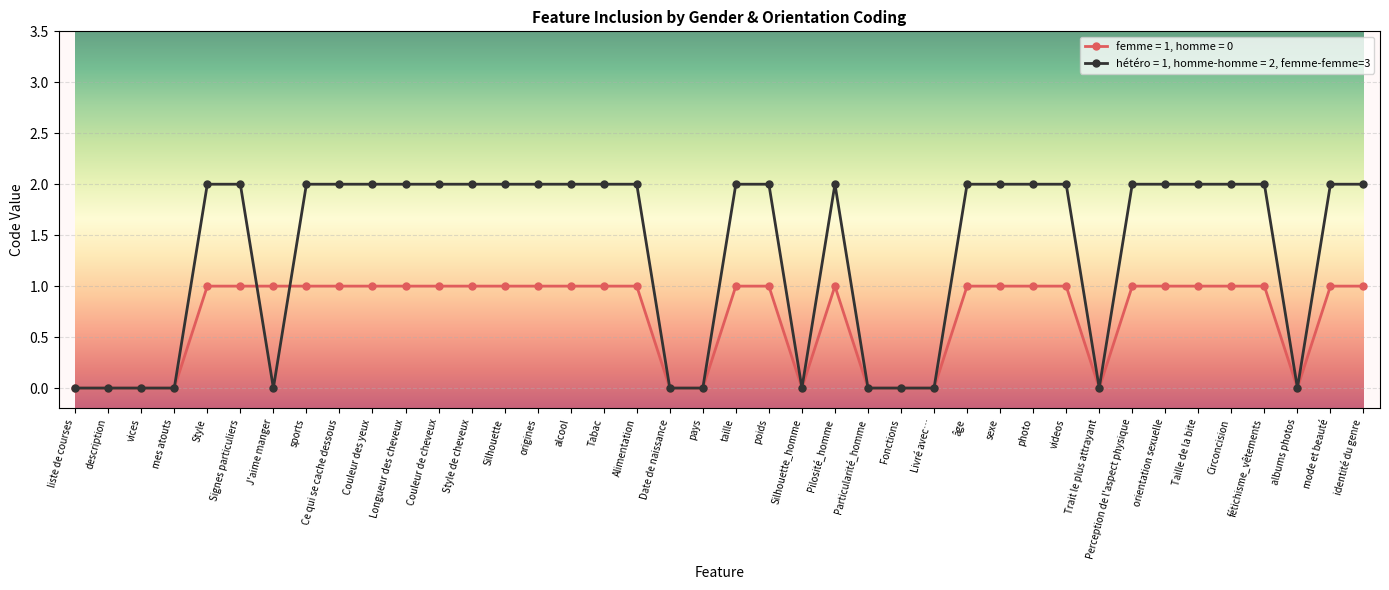

Rank the series by their average value, from lowest to highest.

femme = 1, homme = 0, hétéro = 1, homme-homme = 2, femme-femme=3